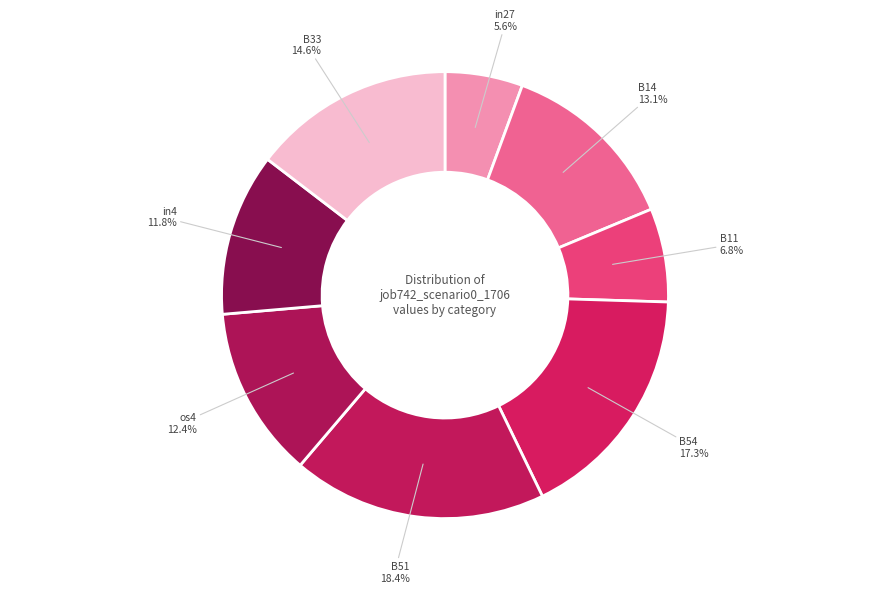

How many segments does this pie chart have?

8